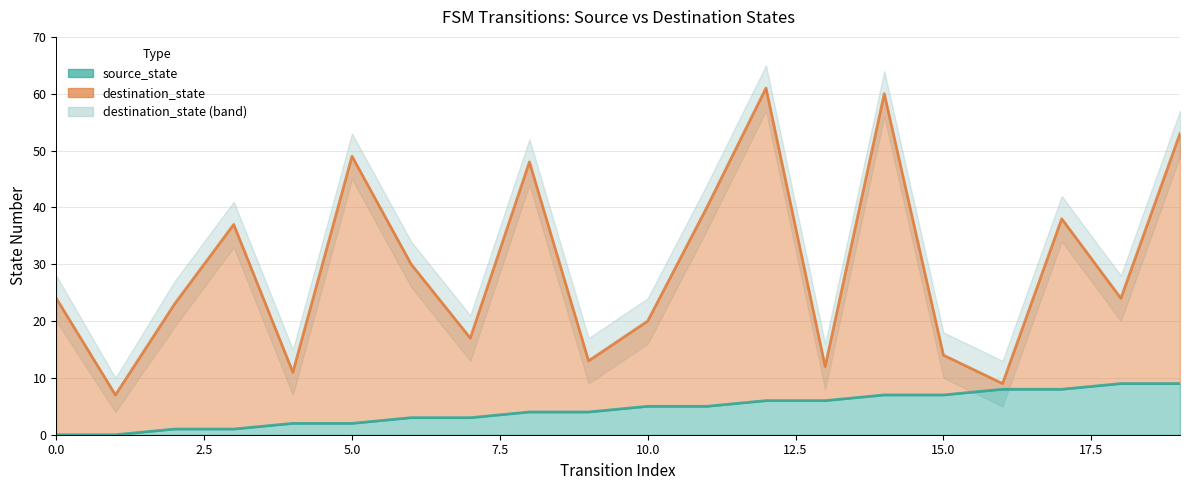

True or false: source_state and destination_state cross at least once.

False